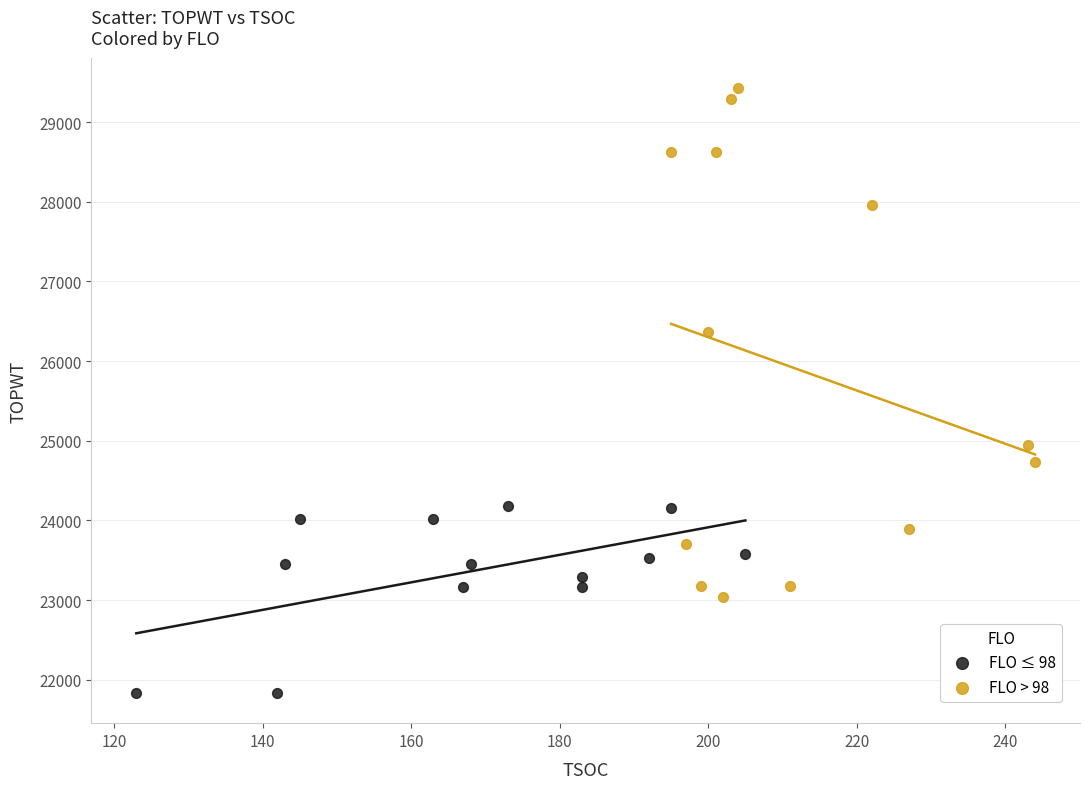

Which series has the widest spread of Y values?

FLO > 98